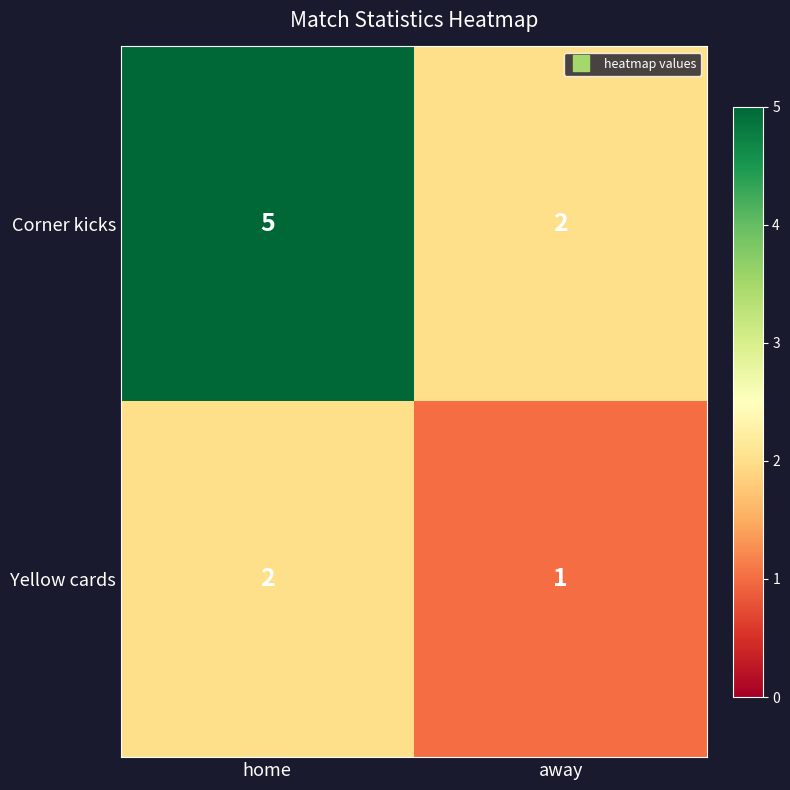

Reading right to left, what are all the values shown in this chart?

Corner kicks: 2	5
Yellow cards: 1	2